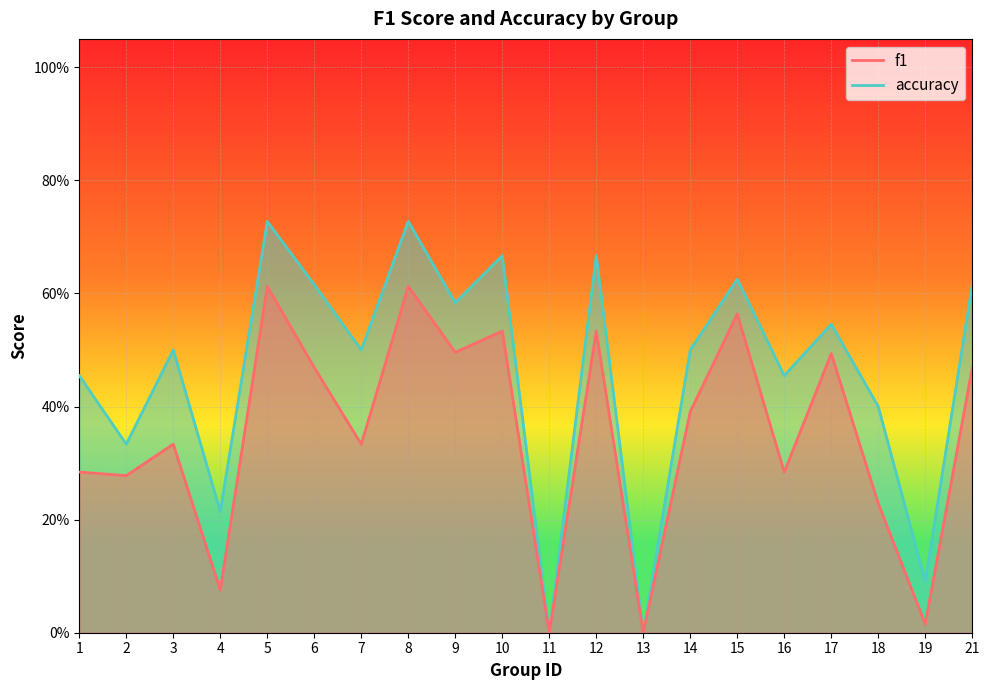

Reading left to right, what are all the values shown in this chart?

f1: 1=0.3	2=0.3	3=0.3	4=0.1	5=0.6	6=0.5	7=0.3	8=0.6	9=0.5	10=0.5	11=0.0	12=0.5	13=0.0	14=0.4	15=0.6	16=0.3	17=0.5	18=0.2	19=0.0	21=0.5
accuracy: 1=0.5	2=0.3	3=0.5	4=0.2	5=0.7	6=0.6	7=0.5	8=0.7	9=0.6	10=0.7	11=0.0	12=0.7	13=0.0	14=0.5	15=0.6	16=0.5	17=0.5	18=0.4	19=0.1	21=0.6